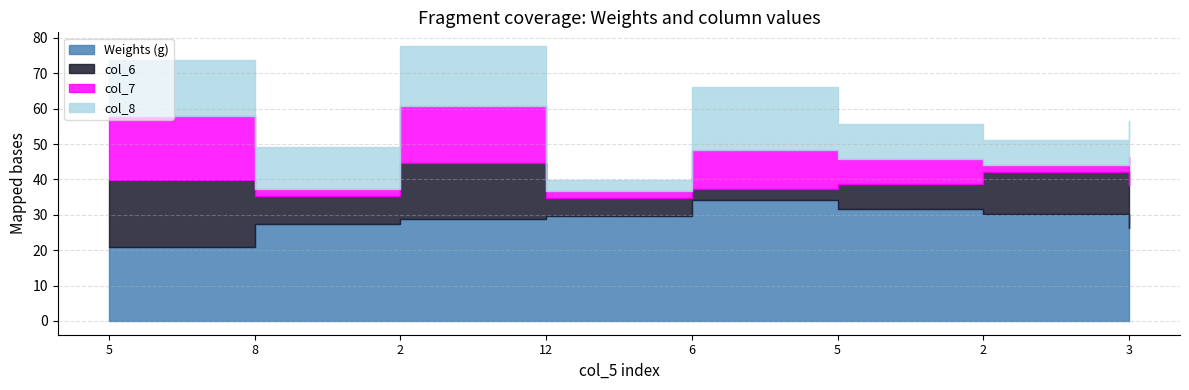

At which category is the sum across all series the highest?

2